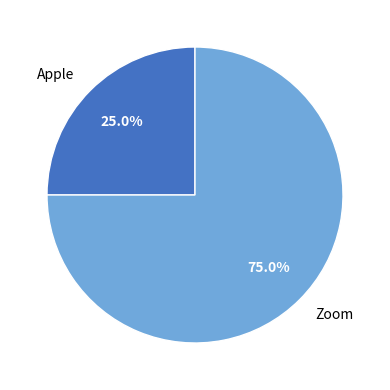

To the nearest percent, what is the combined percentage of Zoom and Apple?

100%